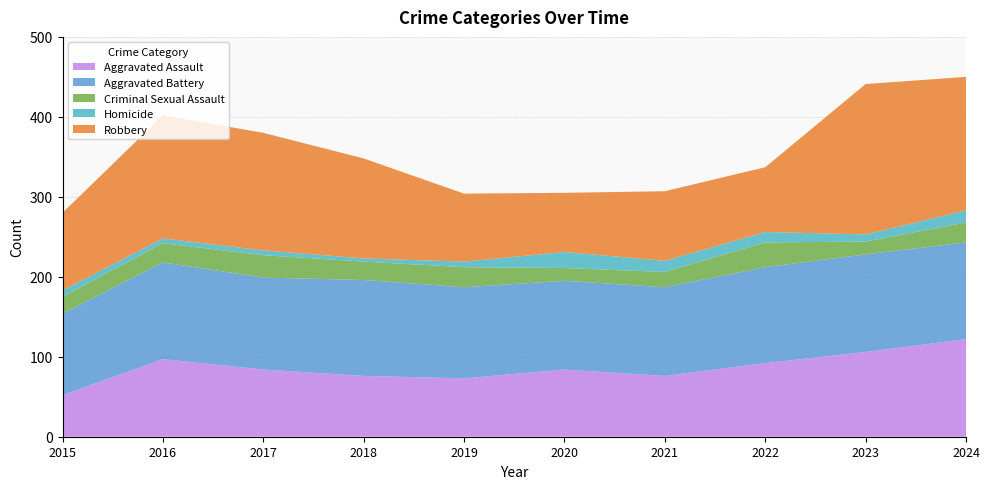

Reading left to right, transcribe all the data shown in this chart.

Aggravated Assault: 52	97	84	76	73	84	76	92	106	122
Aggravated Battery: 102	121	115	120	114	111	111	120	122	121
Criminal Sexual Assault: 21	24	28	23	25	16	19	31	16	25
Homicide: 8	6	6	4	7	20	14	13	9	15
Robbery: 97	154	147	125	85	74	87	81	188	167